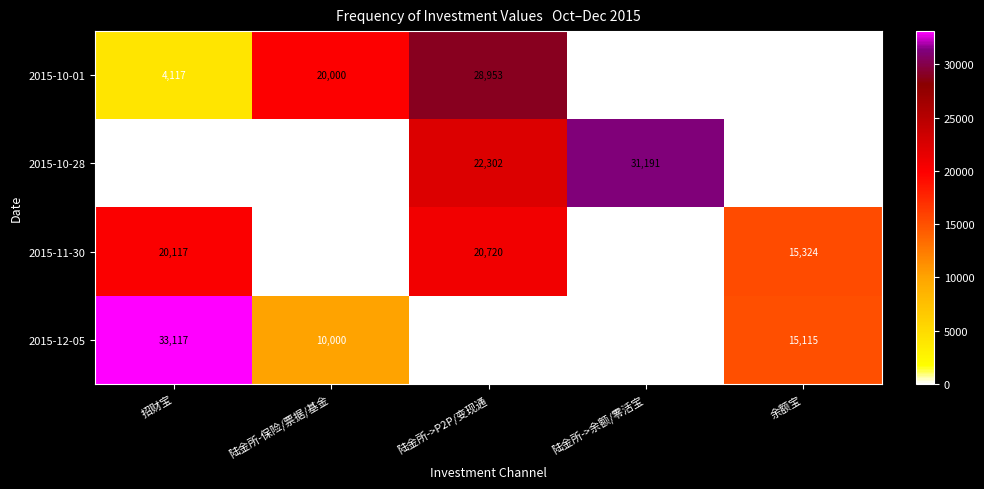

Reading left to right, what are all the values shown in this chart?

2015-10-01: 4117	20000	28953	21	0
2015-10-28: 117	0	22302	31191	0
2015-11-30: 20117	0	20720	0	15324
2015-12-05: 33117	10000	0	0	15115